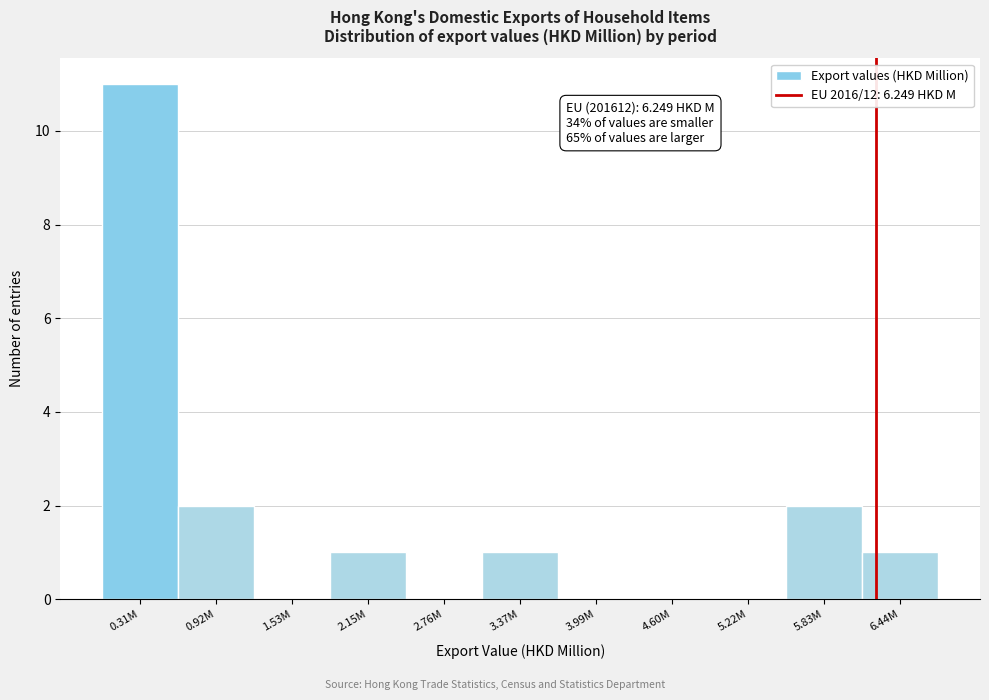

Reading left to right, extract all data points from this chart.

0.31M=11	0.92M=2	1.53M=0	2.15M=1	2.76M=0	3.37M=1	3.99M=0	4.60M=0	5.22M=0	5.83M=2	6.44M=1